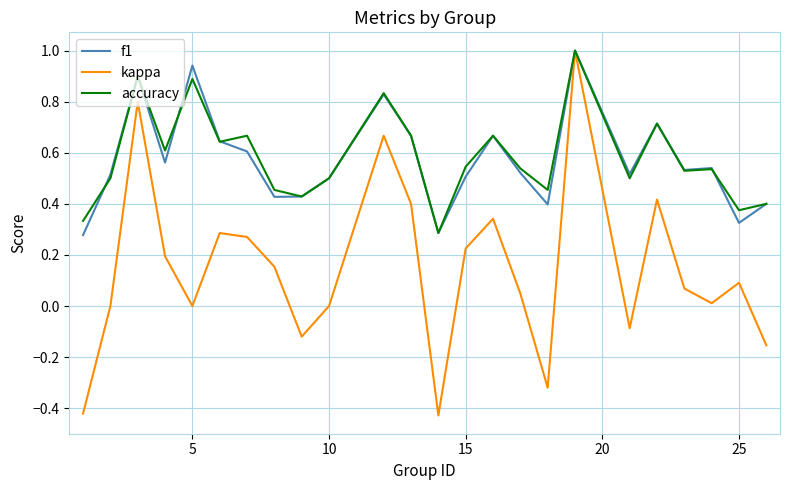

Which series has the widest spread of values?

kappa